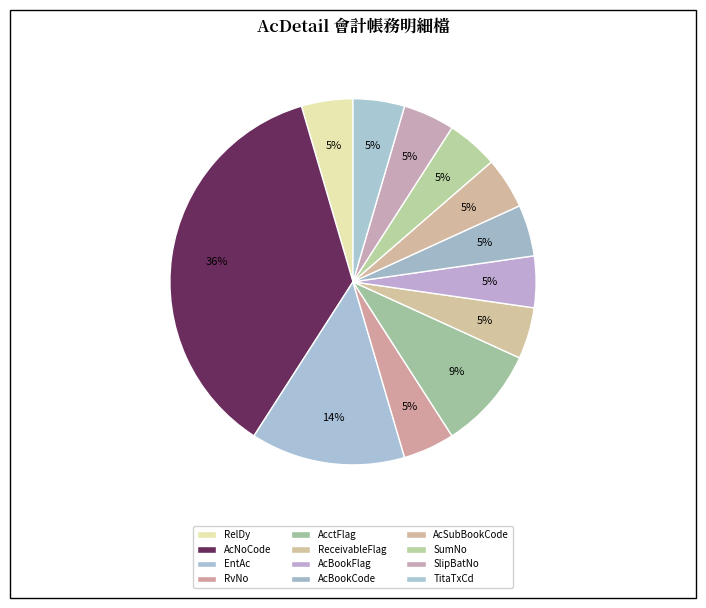

Rank the categories by value from lowest to highest.

RelDy, RvNo, ReceivableFlag, AcBookFlag, AcBookCode, AcSubBookCode, SumNo, SlipBatNo, TitaTxCd, AcctFlag, EntAc, AcNoCode